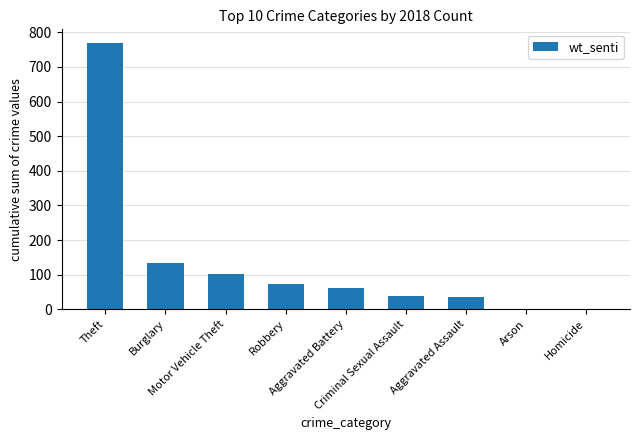

What is the sum of all values?

1216